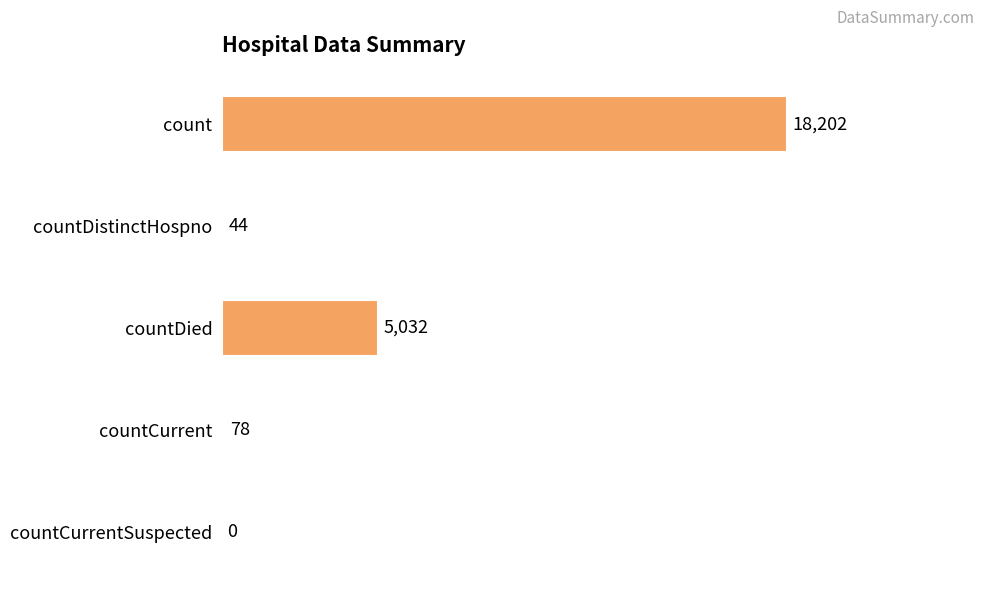

True or false: the data shows 5032 at countDied.

True